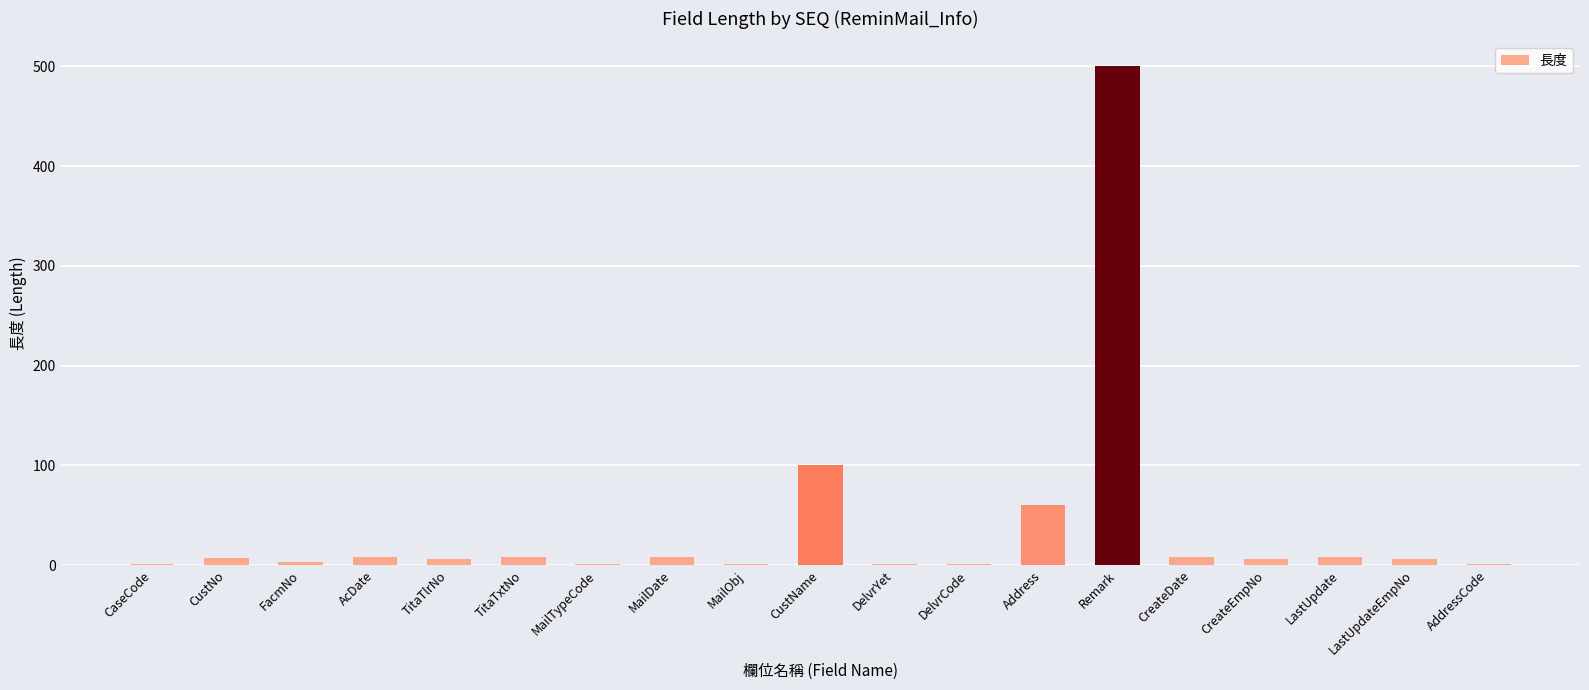

What is the sum of the values at Remark and MailObj?

501